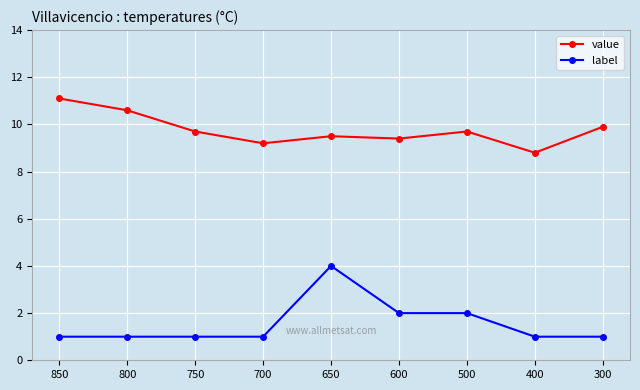

Which series has the largest total across all categories?

value